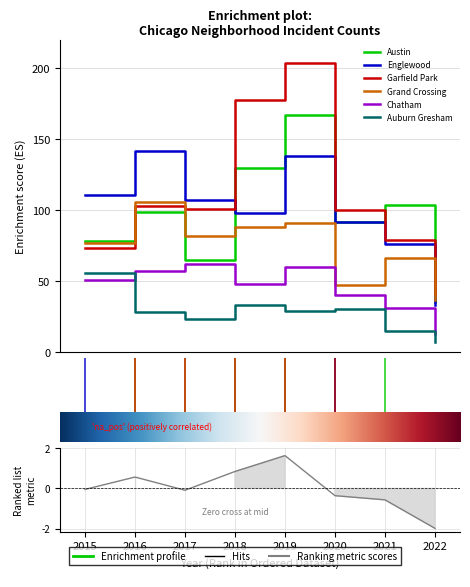

Does the chart have visible grid lines?

Yes